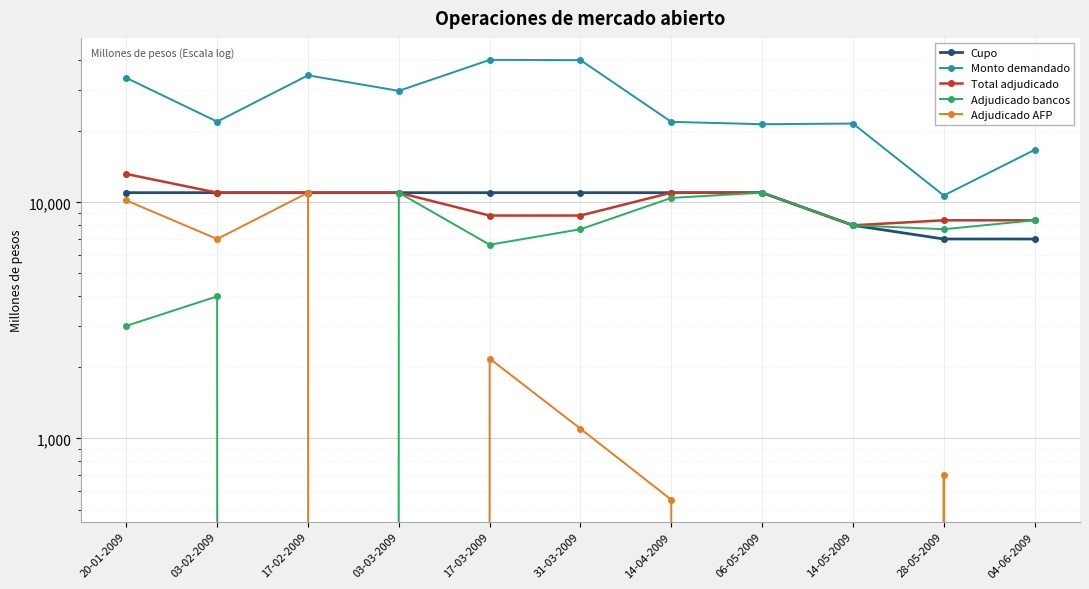

Reading left to right, transcribe all the data shown in this chart.

Cupo: 20-01-2009=11000	03-02-2009=11000	17-02-2009=11000	03-03-2009=11000	17-03-2009=11000	31-03-2009=11000	14-04-2009=11000	06-05-2009=11000	14-05-2009=8000	28-05-2009=7000	04-06-2009=7000
Monto demandado: 20-01-2009=33700	03-02-2009=22000	17-02-2009=34550	03-03-2009=29700	17-03-2009=40180	31-03-2009=40100	14-04-2009=21950	06-05-2009=21450	14-05-2009=21590	28-05-2009=10700	04-06-2009=16700
Total adjudicado: 20-01-2009=13200	03-02-2009=11000	17-02-2009=11000	03-03-2009=11000	17-03-2009=8800	31-03-2009=8800	14-04-2009=11000	06-05-2009=11000	14-05-2009=8000	28-05-2009=8400	04-06-2009=8400
Adjudicado bancos: 20-01-2009=3000	03-02-2009=4000	17-02-2009=0	03-03-2009=11000	17-03-2009=6620	31-03-2009=7700	14-04-2009=10450	06-05-2009=11000	14-05-2009=8000	28-05-2009=7700	04-06-2009=8400
Adjudicado AFP: 20-01-2009=10200	03-02-2009=7000	17-02-2009=11000	03-03-2009=0	17-03-2009=2180	31-03-2009=1100	14-04-2009=550	06-05-2009=0	14-05-2009=0	28-05-2009=700	04-06-2009=0